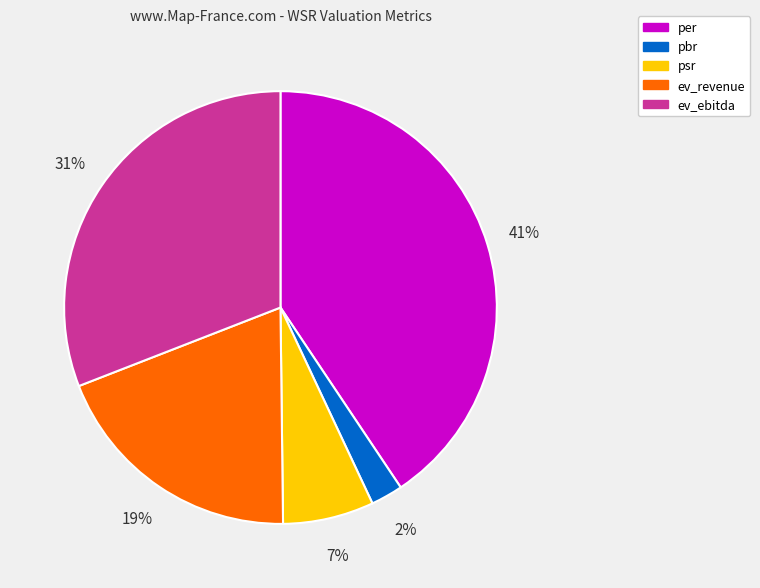

What percentage is the ev_ebitda slice, to the nearest percent?

31%